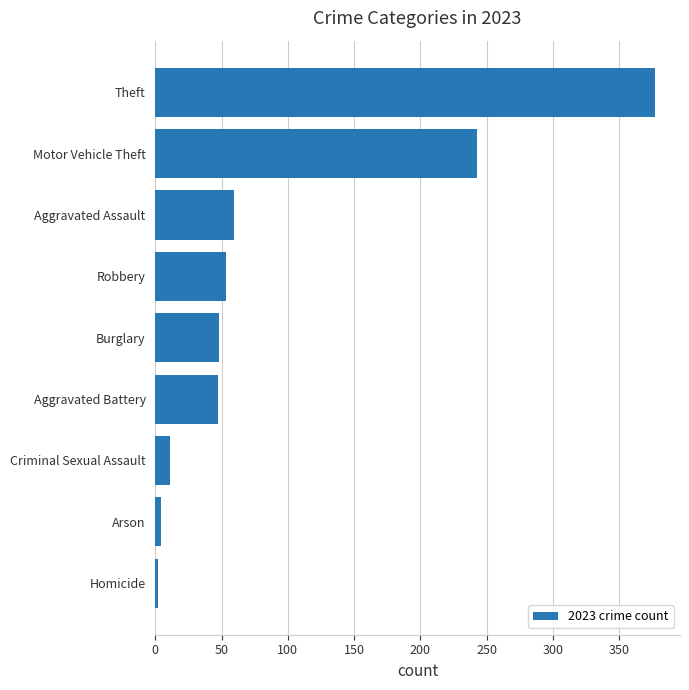

What is the difference between the maximum and minimum values?

375